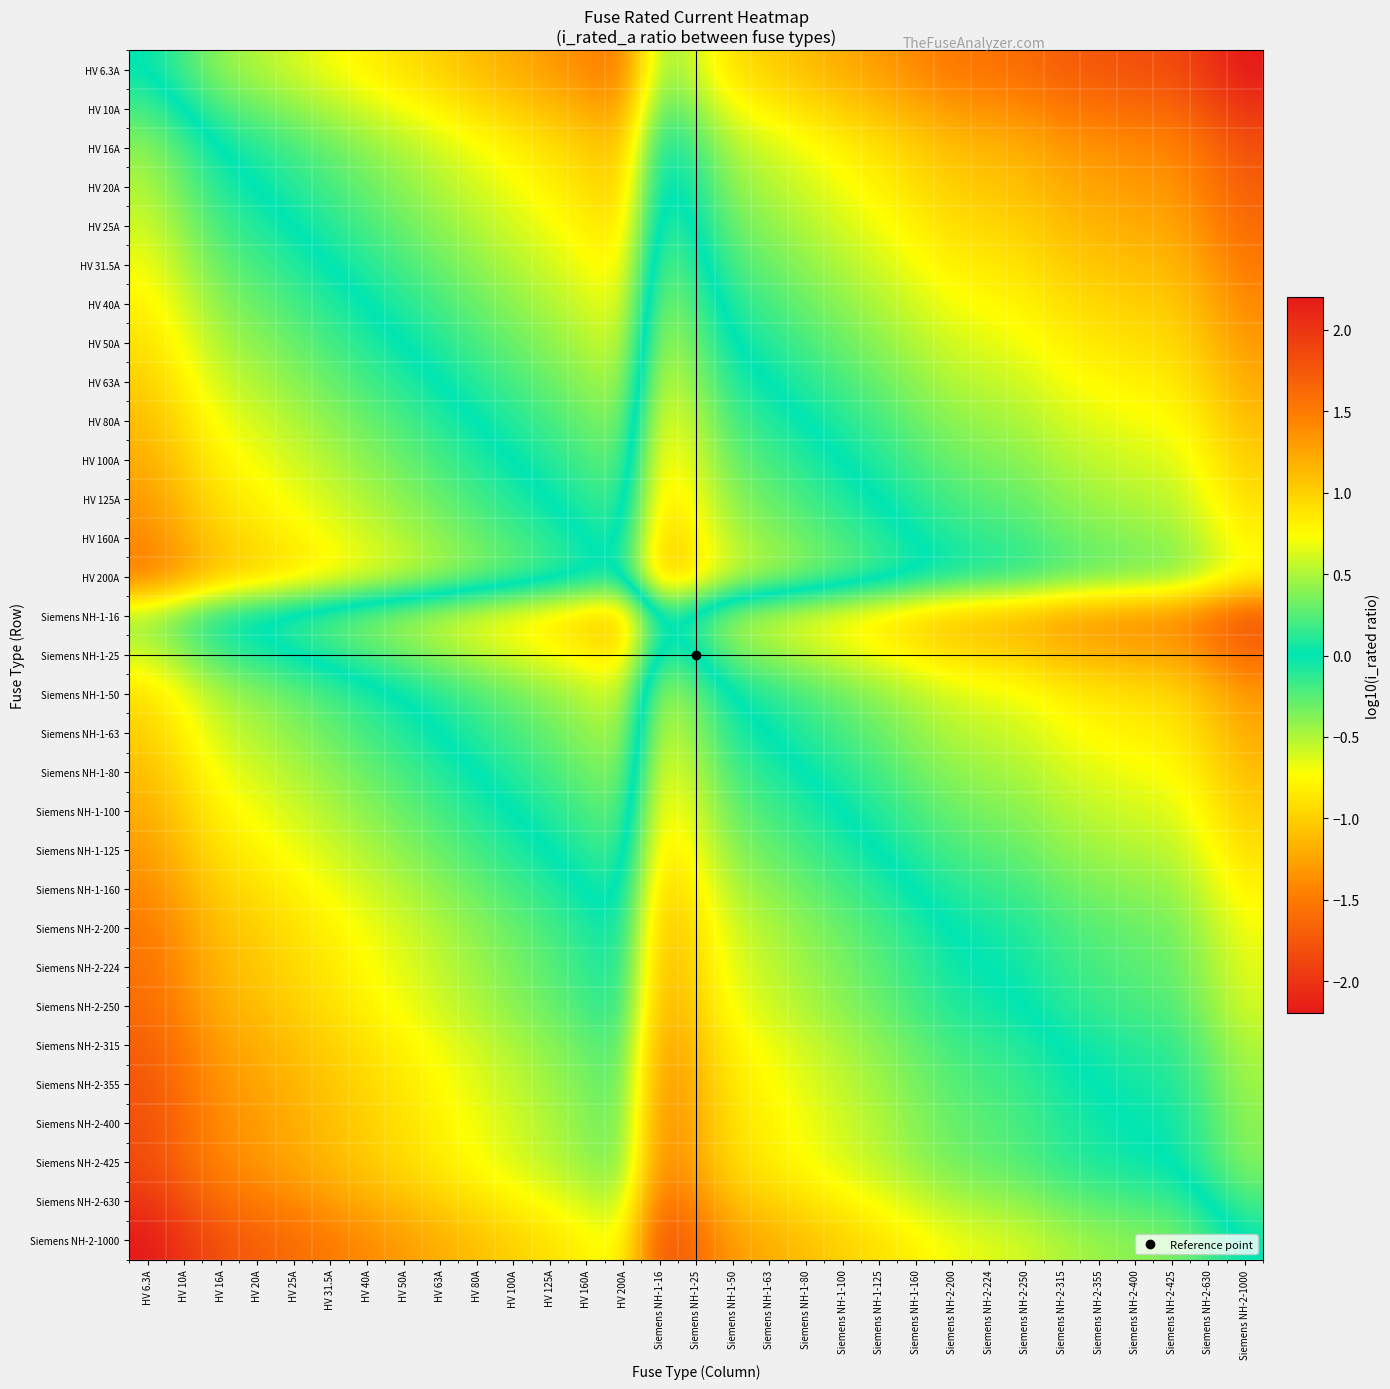

Reading right to left, extract all data points from this chart.

HV 6.3A: Siemens NH-2-1000=-2.2	Siemens NH-2-630=-2.0	Siemens NH-2-425=-1.8	Siemens NH-2-400=-1.8	Siemens NH-2-355=-1.7	Siemens NH-2-315=-1.7	Siemens NH-2-250=-1.6	Siemens NH-2-224=-1.5	Siemens NH-2-200=-1.5	Siemens NH-1-160=-1.4	Siemens NH-1-125=-1.3	Siemens NH-1-100=-1.2	Siemens NH-1-80=-1.1	Siemens NH-1-63=-1.0	Siemens NH-1-50=-0.9	Siemens NH-1-25=-0.6	Siemens NH-1-16=-0.4	HV 200A=-1.5	HV 160A=-1.4	HV 125A=-1.3	HV 100A=-1.2	HV 80A=-1.1	HV 63A=-1.0	HV 50A=-0.9	HV 40A=-0.8	HV 31.5A=-0.7	HV 25A=-0.6	HV 20A=-0.5	HV 16A=-0.4	HV 10A=-0.2	HV 6.3A=0.0
HV 10A: Siemens NH-2-1000=-2.0	Siemens NH-2-630=-1.8	Siemens NH-2-425=-1.6	Siemens NH-2-400=-1.6	Siemens NH-2-355=-1.5	Siemens NH-2-315=-1.5	Siemens NH-2-250=-1.4	Siemens NH-2-224=-1.3	Siemens NH-2-200=-1.3	Siemens NH-1-160=-1.2	Siemens NH-1-125=-1.1	Siemens NH-1-100=-1.0	Siemens NH-1-80=-0.9	Siemens NH-1-63=-0.8	Siemens NH-1-50=-0.7	Siemens NH-1-25=-0.4	Siemens NH-1-16=-0.2	HV 200A=-1.3	HV 160A=-1.2	HV 125A=-1.1	HV 100A=-1.0	HV 80A=-0.9	HV 63A=-0.8	HV 50A=-0.7	HV 40A=-0.6	HV 31.5A=-0.5	HV 25A=-0.4	HV 20A=-0.3	HV 16A=-0.2	HV 10A=0.0	HV 6.3A=0.2
HV 16A: Siemens NH-2-1000=-1.8	Siemens NH-2-630=-1.6	Siemens NH-2-425=-1.4	Siemens NH-2-400=-1.4	Siemens NH-2-355=-1.3	Siemens NH-2-315=-1.3	Siemens NH-2-250=-1.2	Siemens NH-2-224=-1.1	Siemens NH-2-200=-1.1	Siemens NH-1-160=-1.0	Siemens NH-1-125=-0.9	Siemens NH-1-100=-0.8	Siemens NH-1-80=-0.7	Siemens NH-1-63=-0.6	Siemens NH-1-50=-0.5	Siemens NH-1-25=-0.2	Siemens NH-1-16=0.0	HV 200A=-1.1	HV 160A=-1.0	HV 125A=-0.9	HV 100A=-0.8	HV 80A=-0.7	HV 63A=-0.6	HV 50A=-0.5	HV 40A=-0.4	HV 31.5A=-0.3	HV 25A=-0.2	HV 20A=-0.1	HV 16A=0.0	HV 10A=0.2	HV 6.3A=0.4
HV 20A: Siemens NH-2-1000=-1.7	Siemens NH-2-630=-1.5	Siemens NH-2-425=-1.3	Siemens NH-2-400=-1.3	Siemens NH-2-355=-1.2	Siemens NH-2-315=-1.2	Siemens NH-2-250=-1.1	Siemens NH-2-224=-1.0	Siemens NH-2-200=-1.0	Siemens NH-1-160=-0.9	Siemens NH-1-125=-0.8	Siemens NH-1-100=-0.7	Siemens NH-1-80=-0.6	Siemens NH-1-63=-0.5	Siemens NH-1-50=-0.4	Siemens NH-1-25=-0.1	Siemens NH-1-16=0.1	HV 200A=-1.0	HV 160A=-0.9	HV 125A=-0.8	HV 100A=-0.7	HV 80A=-0.6	HV 63A=-0.5	HV 50A=-0.4	HV 40A=-0.3	HV 31.5A=-0.2	HV 25A=-0.1	HV 20A=0.0	HV 16A=0.1	HV 10A=0.3	HV 6.3A=0.5
HV 25A: Siemens NH-2-1000=-1.6	Siemens NH-2-630=-1.4	Siemens NH-2-425=-1.2	Siemens NH-2-400=-1.2	Siemens NH-2-355=-1.2	Siemens NH-2-315=-1.1	Siemens NH-2-250=-1.0	Siemens NH-2-224=-1.0	Siemens NH-2-200=-0.9	Siemens NH-1-160=-0.8	Siemens NH-1-125=-0.7	Siemens NH-1-100=-0.6	Siemens NH-1-80=-0.5	Siemens NH-1-63=-0.4	Siemens NH-1-50=-0.3	Siemens NH-1-25=0.0	Siemens NH-1-16=0.2	HV 200A=-0.9	HV 160A=-0.8	HV 125A=-0.7	HV 100A=-0.6	HV 80A=-0.5	HV 63A=-0.4	HV 50A=-0.3	HV 40A=-0.2	HV 31.5A=-0.1	HV 25A=0.0	HV 20A=0.1	HV 16A=0.2	HV 10A=0.4	HV 6.3A=0.6
HV 31.5A: Siemens NH-2-1000=-1.5	Siemens NH-2-630=-1.3	Siemens NH-2-425=-1.1	Siemens NH-2-400=-1.1	Siemens NH-2-355=-1.1	Siemens NH-2-315=-1.0	Siemens NH-2-250=-0.9	Siemens NH-2-224=-0.9	Siemens NH-2-200=-0.8	Siemens NH-1-160=-0.7	Siemens NH-1-125=-0.6	Siemens NH-1-100=-0.5	Siemens NH-1-80=-0.4	Siemens NH-1-63=-0.3	Siemens NH-1-50=-0.2	Siemens NH-1-25=0.1	Siemens NH-1-16=0.3	HV 200A=-0.8	HV 160A=-0.7	HV 125A=-0.6	HV 100A=-0.5	HV 80A=-0.4	HV 63A=-0.3	HV 50A=-0.2	HV 40A=-0.1	HV 31.5A=0.0	HV 25A=0.1	HV 20A=0.2	HV 16A=0.3	HV 10A=0.5	HV 6.3A=0.7
HV 40A: Siemens NH-2-1000=-1.4	Siemens NH-2-630=-1.2	Siemens NH-2-425=-1.0	Siemens NH-2-400=-1.0	Siemens NH-2-355=-0.9	Siemens NH-2-315=-0.9	Siemens NH-2-250=-0.8	Siemens NH-2-224=-0.7	Siemens NH-2-200=-0.7	Siemens NH-1-160=-0.6	Siemens NH-1-125=-0.5	Siemens NH-1-100=-0.4	Siemens NH-1-80=-0.3	Siemens NH-1-63=-0.2	Siemens NH-1-50=-0.1	Siemens NH-1-25=0.2	Siemens NH-1-16=0.4	HV 200A=-0.7	HV 160A=-0.6	HV 125A=-0.5	HV 100A=-0.4	HV 80A=-0.3	HV 63A=-0.2	HV 50A=-0.1	HV 40A=0.0	HV 31.5A=0.1	HV 25A=0.2	HV 20A=0.3	HV 16A=0.4	HV 10A=0.6	HV 6.3A=0.8
HV 50A: Siemens NH-2-1000=-1.3	Siemens NH-2-630=-1.1	Siemens NH-2-425=-0.9	Siemens NH-2-400=-0.9	Siemens NH-2-355=-0.9	Siemens NH-2-315=-0.8	Siemens NH-2-250=-0.7	Siemens NH-2-224=-0.7	Siemens NH-2-200=-0.6	Siemens NH-1-160=-0.5	Siemens NH-1-125=-0.4	Siemens NH-1-100=-0.3	Siemens NH-1-80=-0.2	Siemens NH-1-63=-0.1	Siemens NH-1-50=0.0	Siemens NH-1-25=0.3	Siemens NH-1-16=0.5	HV 200A=-0.6	HV 160A=-0.5	HV 125A=-0.4	HV 100A=-0.3	HV 80A=-0.2	HV 63A=-0.1	HV 50A=0.0	HV 40A=0.1	HV 31.5A=0.2	HV 25A=0.3	HV 20A=0.4	HV 16A=0.5	HV 10A=0.7	HV 6.3A=0.9
HV 63A: Siemens NH-2-1000=-1.2	Siemens NH-2-630=-1.0	Siemens NH-2-425=-0.8	Siemens NH-2-400=-0.8	Siemens NH-2-355=-0.8	Siemens NH-2-315=-0.7	Siemens NH-2-250=-0.6	Siemens NH-2-224=-0.6	Siemens NH-2-200=-0.5	Siemens NH-1-160=-0.4	Siemens NH-1-125=-0.3	Siemens NH-1-100=-0.2	Siemens NH-1-80=-0.1	Siemens NH-1-63=0.0	Siemens NH-1-50=0.1	Siemens NH-1-25=0.4	Siemens NH-1-16=0.6	HV 200A=-0.5	HV 160A=-0.4	HV 125A=-0.3	HV 100A=-0.2	HV 80A=-0.1	HV 63A=0.0	HV 50A=0.1	HV 40A=0.2	HV 31.5A=0.3	HV 25A=0.4	HV 20A=0.5	HV 16A=0.6	HV 10A=0.8	HV 6.3A=1.0
HV 80A: Siemens NH-2-1000=-1.1	Siemens NH-2-630=-0.9	Siemens NH-2-425=-0.7	Siemens NH-2-400=-0.7	Siemens NH-2-355=-0.6	Siemens NH-2-315=-0.6	Siemens NH-2-250=-0.5	Siemens NH-2-224=-0.4	Siemens NH-2-200=-0.4	Siemens NH-1-160=-0.3	Siemens NH-1-125=-0.2	Siemens NH-1-100=-0.1	Siemens NH-1-80=0.0	Siemens NH-1-63=0.1	Siemens NH-1-50=0.2	Siemens NH-1-25=0.5	Siemens NH-1-16=0.7	HV 200A=-0.4	HV 160A=-0.3	HV 125A=-0.2	HV 100A=-0.1	HV 80A=0.0	HV 63A=0.1	HV 50A=0.2	HV 40A=0.3	HV 31.5A=0.4	HV 25A=0.5	HV 20A=0.6	HV 16A=0.7	HV 10A=0.9	HV 6.3A=1.1
HV 100A: Siemens NH-2-1000=-1.0	Siemens NH-2-630=-0.8	Siemens NH-2-425=-0.6	Siemens NH-2-400=-0.6	Siemens NH-2-355=-0.6	Siemens NH-2-315=-0.5	Siemens NH-2-250=-0.4	Siemens NH-2-224=-0.4	Siemens NH-2-200=-0.3	Siemens NH-1-160=-0.2	Siemens NH-1-125=-0.1	Siemens NH-1-100=0.0	Siemens NH-1-80=0.1	Siemens NH-1-63=0.2	Siemens NH-1-50=0.3	Siemens NH-1-25=0.6	Siemens NH-1-16=0.8	HV 200A=-0.3	HV 160A=-0.2	HV 125A=-0.1	HV 100A=0.0	HV 80A=0.1	HV 63A=0.2	HV 50A=0.3	HV 40A=0.4	HV 31.5A=0.5	HV 25A=0.6	HV 20A=0.7	HV 16A=0.8	HV 10A=1.0	HV 6.3A=1.2
HV 125A: Siemens NH-2-1000=-0.9	Siemens NH-2-630=-0.7	Siemens NH-2-425=-0.5	Siemens NH-2-400=-0.5	Siemens NH-2-355=-0.5	Siemens NH-2-315=-0.4	Siemens NH-2-250=-0.3	Siemens NH-2-224=-0.3	Siemens NH-2-200=-0.2	Siemens NH-1-160=-0.1	Siemens NH-1-125=0.0	Siemens NH-1-100=0.1	Siemens NH-1-80=0.2	Siemens NH-1-63=0.3	Siemens NH-1-50=0.4	Siemens NH-1-25=0.7	Siemens NH-1-16=0.9	HV 200A=-0.2	HV 160A=-0.1	HV 125A=0.0	HV 100A=0.1	HV 80A=0.2	HV 63A=0.3	HV 50A=0.4	HV 40A=0.5	HV 31.5A=0.6	HV 25A=0.7	HV 20A=0.8	HV 16A=0.9	HV 10A=1.1	HV 6.3A=1.3
HV 160A: Siemens NH-2-1000=-0.8	Siemens NH-2-630=-0.6	Siemens NH-2-425=-0.4	Siemens NH-2-400=-0.4	Siemens NH-2-355=-0.3	Siemens NH-2-315=-0.3	Siemens NH-2-250=-0.2	Siemens NH-2-224=-0.1	Siemens NH-2-200=-0.1	Siemens NH-1-160=0.0	Siemens NH-1-125=0.1	Siemens NH-1-100=0.2	Siemens NH-1-80=0.3	Siemens NH-1-63=0.4	Siemens NH-1-50=0.5	Siemens NH-1-25=0.8	Siemens NH-1-16=1.0	HV 200A=-0.1	HV 160A=0.0	HV 125A=0.1	HV 100A=0.2	HV 80A=0.3	HV 63A=0.4	HV 50A=0.5	HV 40A=0.6	HV 31.5A=0.7	HV 25A=0.8	HV 20A=0.9	HV 16A=1.0	HV 10A=1.2	HV 6.3A=1.4
HV 200A: Siemens NH-2-1000=-0.7	Siemens NH-2-630=-0.5	Siemens NH-2-425=-0.3	Siemens NH-2-400=-0.3	Siemens NH-2-355=-0.2	Siemens NH-2-315=-0.2	Siemens NH-2-250=-0.1	Siemens NH-2-224=-0.0	Siemens NH-2-200=0.0	Siemens NH-1-160=0.1	Siemens NH-1-125=0.2	Siemens NH-1-100=0.3	Siemens NH-1-80=0.4	Siemens NH-1-63=0.5	Siemens NH-1-50=0.6	Siemens NH-1-25=0.9	Siemens NH-1-16=1.1	HV 200A=0.0	HV 160A=0.1	HV 125A=0.2	HV 100A=0.3	HV 80A=0.4	HV 63A=0.5	HV 50A=0.6	HV 40A=0.7	HV 31.5A=0.8	HV 25A=0.9	HV 20A=1.0	HV 16A=1.1	HV 10A=1.3	HV 6.3A=1.5
Siemens NH-1-16: Siemens NH-2-1000=-1.8	Siemens NH-2-630=-1.6	Siemens NH-2-425=-1.4	Siemens NH-2-400=-1.4	Siemens NH-2-355=-1.3	Siemens NH-2-315=-1.3	Siemens NH-2-250=-1.2	Siemens NH-2-224=-1.1	Siemens NH-2-200=-1.1	Siemens NH-1-160=-1.0	Siemens NH-1-125=-0.9	Siemens NH-1-100=-0.8	Siemens NH-1-80=-0.7	Siemens NH-1-63=-0.6	Siemens NH-1-50=-0.5	Siemens NH-1-25=-0.2	Siemens NH-1-16=0.0	HV 200A=-1.1	HV 160A=-1.0	HV 125A=-0.9	HV 100A=-0.8	HV 80A=-0.7	HV 63A=-0.6	HV 50A=-0.5	HV 40A=-0.4	HV 31.5A=-0.3	HV 25A=-0.2	HV 20A=-0.1	HV 16A=0.0	HV 10A=0.2	HV 6.3A=0.4
Siemens NH-1-25: Siemens NH-2-1000=-1.6	Siemens NH-2-630=-1.4	Siemens NH-2-425=-1.2	Siemens NH-2-400=-1.2	Siemens NH-2-355=-1.2	Siemens NH-2-315=-1.1	Siemens NH-2-250=-1.0	Siemens NH-2-224=-1.0	Siemens NH-2-200=-0.9	Siemens NH-1-160=-0.8	Siemens NH-1-125=-0.7	Siemens NH-1-100=-0.6	Siemens NH-1-80=-0.5	Siemens NH-1-63=-0.4	Siemens NH-1-50=-0.3	Siemens NH-1-25=0.0	Siemens NH-1-16=0.2	HV 200A=-0.9	HV 160A=-0.8	HV 125A=-0.7	HV 100A=-0.6	HV 80A=-0.5	HV 63A=-0.4	HV 50A=-0.3	HV 40A=-0.2	HV 31.5A=-0.1	HV 25A=0.0	HV 20A=0.1	HV 16A=0.2	HV 10A=0.4	HV 6.3A=0.6
Siemens NH-1-50: Siemens NH-2-1000=-1.3	Siemens NH-2-630=-1.1	Siemens NH-2-425=-0.9	Siemens NH-2-400=-0.9	Siemens NH-2-355=-0.9	Siemens NH-2-315=-0.8	Siemens NH-2-250=-0.7	Siemens NH-2-224=-0.7	Siemens NH-2-200=-0.6	Siemens NH-1-160=-0.5	Siemens NH-1-125=-0.4	Siemens NH-1-100=-0.3	Siemens NH-1-80=-0.2	Siemens NH-1-63=-0.1	Siemens NH-1-50=0.0	Siemens NH-1-25=0.3	Siemens NH-1-16=0.5	HV 200A=-0.6	HV 160A=-0.5	HV 125A=-0.4	HV 100A=-0.3	HV 80A=-0.2	HV 63A=-0.1	HV 50A=0.0	HV 40A=0.1	HV 31.5A=0.2	HV 25A=0.3	HV 20A=0.4	HV 16A=0.5	HV 10A=0.7	HV 6.3A=0.9
Siemens NH-1-63: Siemens NH-2-1000=-1.2	Siemens NH-2-630=-1.0	Siemens NH-2-425=-0.8	Siemens NH-2-400=-0.8	Siemens NH-2-355=-0.8	Siemens NH-2-315=-0.7	Siemens NH-2-250=-0.6	Siemens NH-2-224=-0.6	Siemens NH-2-200=-0.5	Siemens NH-1-160=-0.4	Siemens NH-1-125=-0.3	Siemens NH-1-100=-0.2	Siemens NH-1-80=-0.1	Siemens NH-1-63=0.0	Siemens NH-1-50=0.1	Siemens NH-1-25=0.4	Siemens NH-1-16=0.6	HV 200A=-0.5	HV 160A=-0.4	HV 125A=-0.3	HV 100A=-0.2	HV 80A=-0.1	HV 63A=0.0	HV 50A=0.1	HV 40A=0.2	HV 31.5A=0.3	HV 25A=0.4	HV 20A=0.5	HV 16A=0.6	HV 10A=0.8	HV 6.3A=1.0
Siemens NH-1-80: Siemens NH-2-1000=-1.1	Siemens NH-2-630=-0.9	Siemens NH-2-425=-0.7	Siemens NH-2-400=-0.7	Siemens NH-2-355=-0.6	Siemens NH-2-315=-0.6	Siemens NH-2-250=-0.5	Siemens NH-2-224=-0.4	Siemens NH-2-200=-0.4	Siemens NH-1-160=-0.3	Siemens NH-1-125=-0.2	Siemens NH-1-100=-0.1	Siemens NH-1-80=0.0	Siemens NH-1-63=0.1	Siemens NH-1-50=0.2	Siemens NH-1-25=0.5	Siemens NH-1-16=0.7	HV 200A=-0.4	HV 160A=-0.3	HV 125A=-0.2	HV 100A=-0.1	HV 80A=0.0	HV 63A=0.1	HV 50A=0.2	HV 40A=0.3	HV 31.5A=0.4	HV 25A=0.5	HV 20A=0.6	HV 16A=0.7	HV 10A=0.9	HV 6.3A=1.1
Siemens NH-1-100: Siemens NH-2-1000=-1.0	Siemens NH-2-630=-0.8	Siemens NH-2-425=-0.6	Siemens NH-2-400=-0.6	Siemens NH-2-355=-0.6	Siemens NH-2-315=-0.5	Siemens NH-2-250=-0.4	Siemens NH-2-224=-0.4	Siemens NH-2-200=-0.3	Siemens NH-1-160=-0.2	Siemens NH-1-125=-0.1	Siemens NH-1-100=0.0	Siemens NH-1-80=0.1	Siemens NH-1-63=0.2	Siemens NH-1-50=0.3	Siemens NH-1-25=0.6	Siemens NH-1-16=0.8	HV 200A=-0.3	HV 160A=-0.2	HV 125A=-0.1	HV 100A=0.0	HV 80A=0.1	HV 63A=0.2	HV 50A=0.3	HV 40A=0.4	HV 31.5A=0.5	HV 25A=0.6	HV 20A=0.7	HV 16A=0.8	HV 10A=1.0	HV 6.3A=1.2
Siemens NH-1-125: Siemens NH-2-1000=-0.9	Siemens NH-2-630=-0.7	Siemens NH-2-425=-0.5	Siemens NH-2-400=-0.5	Siemens NH-2-355=-0.5	Siemens NH-2-315=-0.4	Siemens NH-2-250=-0.3	Siemens NH-2-224=-0.3	Siemens NH-2-200=-0.2	Siemens NH-1-160=-0.1	Siemens NH-1-125=0.0	Siemens NH-1-100=0.1	Siemens NH-1-80=0.2	Siemens NH-1-63=0.3	Siemens NH-1-50=0.4	Siemens NH-1-25=0.7	Siemens NH-1-16=0.9	HV 200A=-0.2	HV 160A=-0.1	HV 125A=0.0	HV 100A=0.1	HV 80A=0.2	HV 63A=0.3	HV 50A=0.4	HV 40A=0.5	HV 31.5A=0.6	HV 25A=0.7	HV 20A=0.8	HV 16A=0.9	HV 10A=1.1	HV 6.3A=1.3
Siemens NH-1-160: Siemens NH-2-1000=-0.8	Siemens NH-2-630=-0.6	Siemens NH-2-425=-0.4	Siemens NH-2-400=-0.4	Siemens NH-2-355=-0.3	Siemens NH-2-315=-0.3	Siemens NH-2-250=-0.2	Siemens NH-2-224=-0.1	Siemens NH-2-200=-0.1	Siemens NH-1-160=0.0	Siemens NH-1-125=0.1	Siemens NH-1-100=0.2	Siemens NH-1-80=0.3	Siemens NH-1-63=0.4	Siemens NH-1-50=0.5	Siemens NH-1-25=0.8	Siemens NH-1-16=1.0	HV 200A=-0.1	HV 160A=0.0	HV 125A=0.1	HV 100A=0.2	HV 80A=0.3	HV 63A=0.4	HV 50A=0.5	HV 40A=0.6	HV 31.5A=0.7	HV 25A=0.8	HV 20A=0.9	HV 16A=1.0	HV 10A=1.2	HV 6.3A=1.4
Siemens NH-2-200: Siemens NH-2-1000=-0.7	Siemens NH-2-630=-0.5	Siemens NH-2-425=-0.3	Siemens NH-2-400=-0.3	Siemens NH-2-355=-0.2	Siemens NH-2-315=-0.2	Siemens NH-2-250=-0.1	Siemens NH-2-224=-0.0	Siemens NH-2-200=0.0	Siemens NH-1-160=0.1	Siemens NH-1-125=0.2	Siemens NH-1-100=0.3	Siemens NH-1-80=0.4	Siemens NH-1-63=0.5	Siemens NH-1-50=0.6	Siemens NH-1-25=0.9	Siemens NH-1-16=1.1	HV 200A=0.0	HV 160A=0.1	HV 125A=0.2	HV 100A=0.3	HV 80A=0.4	HV 63A=0.5	HV 50A=0.6	HV 40A=0.7	HV 31.5A=0.8	HV 25A=0.9	HV 20A=1.0	HV 16A=1.1	HV 10A=1.3	HV 6.3A=1.5
Siemens NH-2-224: Siemens NH-2-1000=-0.6	Siemens NH-2-630=-0.4	Siemens NH-2-425=-0.3	Siemens NH-2-400=-0.3	Siemens NH-2-355=-0.2	Siemens NH-2-315=-0.1	Siemens NH-2-250=-0.0	Siemens NH-2-224=0.0	Siemens NH-2-200=0.0	Siemens NH-1-160=0.1	Siemens NH-1-125=0.3	Siemens NH-1-100=0.4	Siemens NH-1-80=0.4	Siemens NH-1-63=0.6	Siemens NH-1-50=0.7	Siemens NH-1-25=1.0	Siemens NH-1-16=1.1	HV 200A=0.0	HV 160A=0.1	HV 125A=0.3	HV 100A=0.4	HV 80A=0.4	HV 63A=0.6	HV 50A=0.7	HV 40A=0.7	HV 31.5A=0.9	HV 25A=1.0	HV 20A=1.0	HV 16A=1.1	HV 10A=1.4	HV 6.3A=1.6
Siemens NH-2-250: Siemens NH-2-1000=-0.6	Siemens NH-2-630=-0.4	Siemens NH-2-425=-0.2	Siemens NH-2-400=-0.2	Siemens NH-2-355=-0.2	Siemens NH-2-315=-0.1	Siemens NH-2-250=0.0	Siemens NH-2-224=0.0	Siemens NH-2-200=0.1	Siemens NH-1-160=0.2	Siemens NH-1-125=0.3	Siemens NH-1-100=0.4	Siemens NH-1-80=0.5	Siemens NH-1-63=0.6	Siemens NH-1-50=0.7	Siemens NH-1-25=1.0	Siemens NH-1-16=1.2	HV 200A=0.1	HV 160A=0.2	HV 125A=0.3	HV 100A=0.4	HV 80A=0.5	HV 63A=0.6	HV 50A=0.7	HV 40A=0.8	HV 31.5A=0.9	HV 25A=1.0	HV 20A=1.1	HV 16A=1.2	HV 10A=1.4	HV 6.3A=1.6
Siemens NH-2-315: Siemens NH-2-1000=-0.5	Siemens NH-2-630=-0.3	Siemens NH-2-425=-0.1	Siemens NH-2-400=-0.1	Siemens NH-2-355=-0.1	Siemens NH-2-315=0.0	Siemens NH-2-250=0.1	Siemens NH-2-224=0.1	Siemens NH-2-200=0.2	Siemens NH-1-160=0.3	Siemens NH-1-125=0.4	Siemens NH-1-100=0.5	Siemens NH-1-80=0.6	Siemens NH-1-63=0.7	Siemens NH-1-50=0.8	Siemens NH-1-25=1.1	Siemens NH-1-16=1.3	HV 200A=0.2	HV 160A=0.3	HV 125A=0.4	HV 100A=0.5	HV 80A=0.6	HV 63A=0.7	HV 50A=0.8	HV 40A=0.9	HV 31.5A=1.0	HV 25A=1.1	HV 20A=1.2	HV 16A=1.3	HV 10A=1.5	HV 6.3A=1.7
Siemens NH-2-355: Siemens NH-2-1000=-0.4	Siemens NH-2-630=-0.2	Siemens NH-2-425=-0.1	Siemens NH-2-400=-0.1	Siemens NH-2-355=0.0	Siemens NH-2-315=0.1	Siemens NH-2-250=0.2	Siemens NH-2-224=0.2	Siemens NH-2-200=0.2	Siemens NH-1-160=0.3	Siemens NH-1-125=0.5	Siemens NH-1-100=0.6	Siemens NH-1-80=0.6	Siemens NH-1-63=0.8	Siemens NH-1-50=0.9	Siemens NH-1-25=1.2	Siemens NH-1-16=1.3	HV 200A=0.2	HV 160A=0.3	HV 125A=0.5	HV 100A=0.6	HV 80A=0.6	HV 63A=0.8	HV 50A=0.9	HV 40A=0.9	HV 31.5A=1.1	HV 25A=1.2	HV 20A=1.2	HV 16A=1.3	HV 10A=1.6	HV 6.3A=1.8
Siemens NH-2-400: Siemens NH-2-1000=-0.4	Siemens NH-2-630=-0.2	Siemens NH-2-425=-0.0	Siemens NH-2-400=0.0	Siemens NH-2-355=0.1	Siemens NH-2-315=0.1	Siemens NH-2-250=0.2	Siemens NH-2-224=0.3	Siemens NH-2-200=0.3	Siemens NH-1-160=0.4	Siemens NH-1-125=0.5	Siemens NH-1-100=0.6	Siemens NH-1-80=0.7	Siemens NH-1-63=0.8	Siemens NH-1-50=0.9	Siemens NH-1-25=1.2	Siemens NH-1-16=1.4	HV 200A=0.3	HV 160A=0.4	HV 125A=0.5	HV 100A=0.6	HV 80A=0.7	HV 63A=0.8	HV 50A=0.9	HV 40A=1.0	HV 31.5A=1.1	HV 25A=1.2	HV 20A=1.3	HV 16A=1.4	HV 10A=1.6	HV 6.3A=1.8
Siemens NH-2-425: Siemens NH-2-1000=-0.4	Siemens NH-2-630=-0.2	Siemens NH-2-425=0.0	Siemens NH-2-400=0.0	Siemens NH-2-355=0.1	Siemens NH-2-315=0.1	Siemens NH-2-250=0.2	Siemens NH-2-224=0.3	Siemens NH-2-200=0.3	Siemens NH-1-160=0.4	Siemens NH-1-125=0.5	Siemens NH-1-100=0.6	Siemens NH-1-80=0.7	Siemens NH-1-63=0.8	Siemens NH-1-50=0.9	Siemens NH-1-25=1.2	Siemens NH-1-16=1.4	HV 200A=0.3	HV 160A=0.4	HV 125A=0.5	HV 100A=0.6	HV 80A=0.7	HV 63A=0.8	HV 50A=0.9	HV 40A=1.0	HV 31.5A=1.1	HV 25A=1.2	HV 20A=1.3	HV 16A=1.4	HV 10A=1.6	HV 6.3A=1.8
Siemens NH-2-630: Siemens NH-2-1000=-0.2	Siemens NH-2-630=0.0	Siemens NH-2-425=0.2	Siemens NH-2-400=0.2	Siemens NH-2-355=0.2	Siemens NH-2-315=0.3	Siemens NH-2-250=0.4	Siemens NH-2-224=0.4	Siemens NH-2-200=0.5	Siemens NH-1-160=0.6	Siemens NH-1-125=0.7	Siemens NH-1-100=0.8	Siemens NH-1-80=0.9	Siemens NH-1-63=1.0	Siemens NH-1-50=1.1	Siemens NH-1-25=1.4	Siemens NH-1-16=1.6	HV 200A=0.5	HV 160A=0.6	HV 125A=0.7	HV 100A=0.8	HV 80A=0.9	HV 63A=1.0	HV 50A=1.1	HV 40A=1.2	HV 31.5A=1.3	HV 25A=1.4	HV 20A=1.5	HV 16A=1.6	HV 10A=1.8	HV 6.3A=2.0
Siemens NH-2-1000: Siemens NH-2-1000=0.0	Siemens NH-2-630=0.2	Siemens NH-2-425=0.4	Siemens NH-2-400=0.4	Siemens NH-2-355=0.4	Siemens NH-2-315=0.5	Siemens NH-2-250=0.6	Siemens NH-2-224=0.6	Siemens NH-2-200=0.7	Siemens NH-1-160=0.8	Siemens NH-1-125=0.9	Siemens NH-1-100=1.0	Siemens NH-1-80=1.1	Siemens NH-1-63=1.2	Siemens NH-1-50=1.3	Siemens NH-1-25=1.6	Siemens NH-1-16=1.8	HV 200A=0.7	HV 160A=0.8	HV 125A=0.9	HV 100A=1.0	HV 80A=1.1	HV 63A=1.2	HV 50A=1.3	HV 40A=1.4	HV 31.5A=1.5	HV 25A=1.6	HV 20A=1.7	HV 16A=1.8	HV 10A=2.0	HV 6.3A=2.2